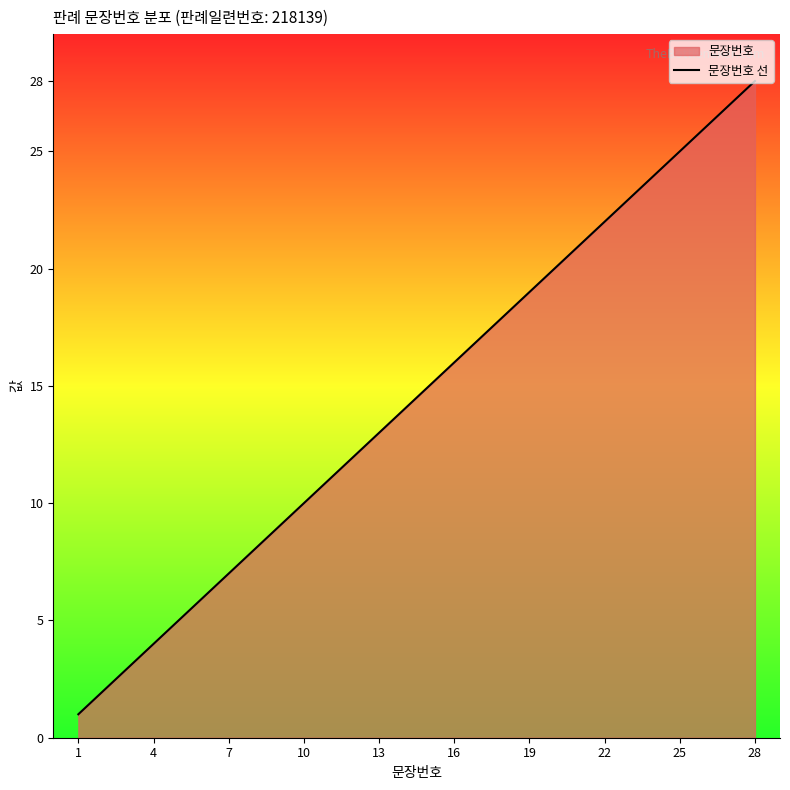

What is the difference between the maximum and minimum values?

27